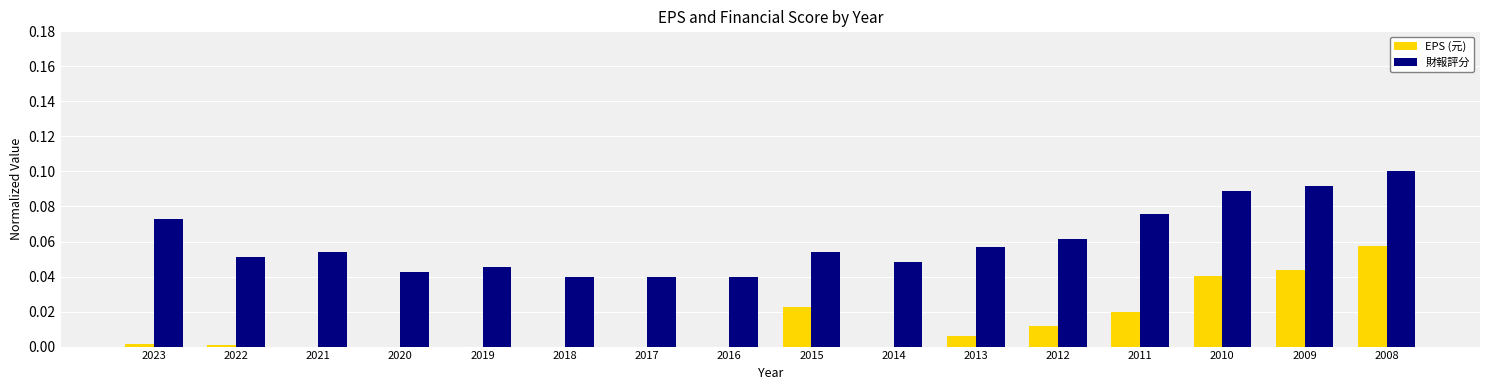

At which label does 財報評分 reach its peak?

2008